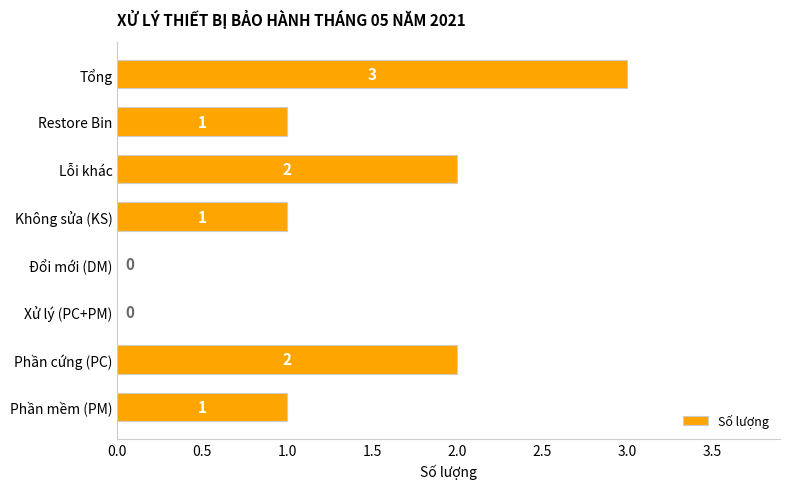

At which category does the chart reach its peak across all series?

Tổng